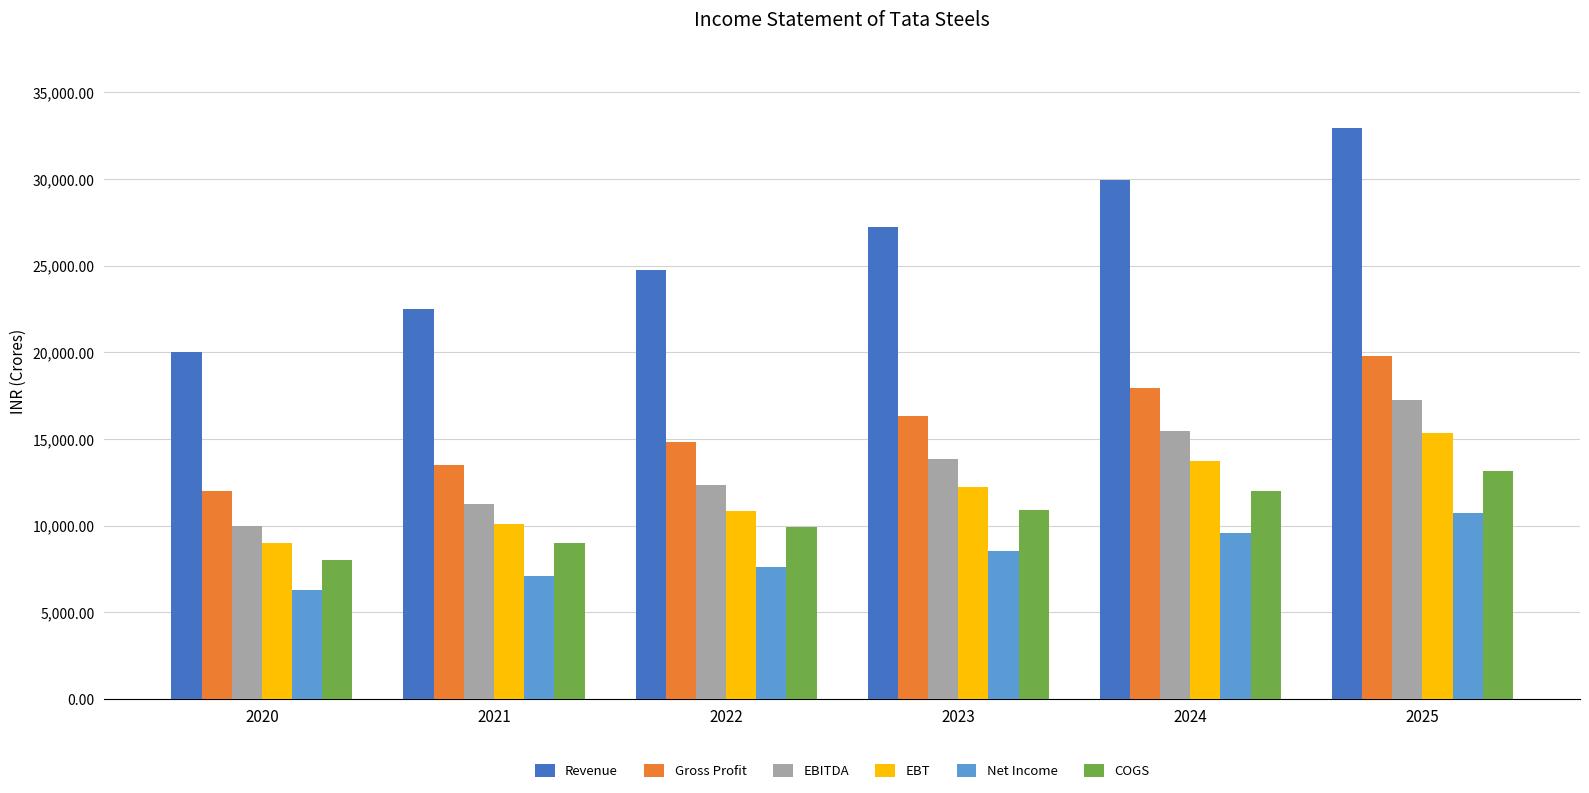

Count the number of categories in the chart.

6